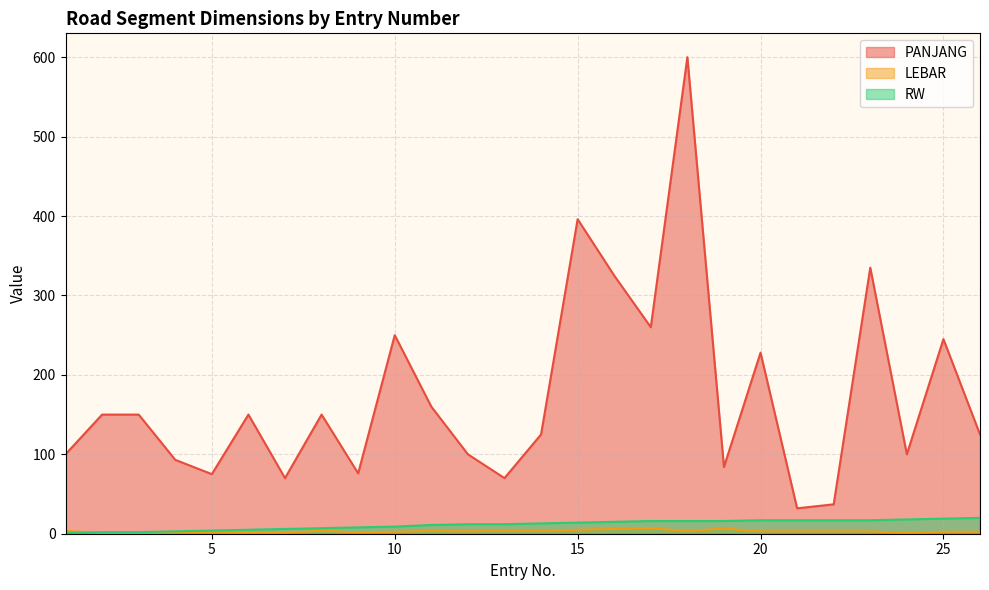

Reading right to left, list all the values displayed in this chart.

PANJANG: 125.0	245.0	100.0	335.0	37.0	32.0	228.0	84.0	600.0	260.0	325.0	396.0	125.0	70.0	100.0	160.0	250.0	76.0	150.0	70.0	150.0	75.0	93.0	150.0	150.0	100.0
LEBAR: 2.5	2.5	1.0	3.0	3.0	3.0	3.0	6.5	3.5	7.0	6.0	5.0	3.8	4.0	3.0	3.5	2.5	1.5	4.0	1.0	1.0	1.5	1.5	1.0	1.0	3.5
RW: 20.0	19.0	18.0	17.0	17.0	17.0	17.0	16.0	16.0	16.0	15.0	14.0	13.0	12.0	12.0	11.0	9.0	8.0	7.0	6.0	5.0	4.0	3.0	2.0	2.0	1.0